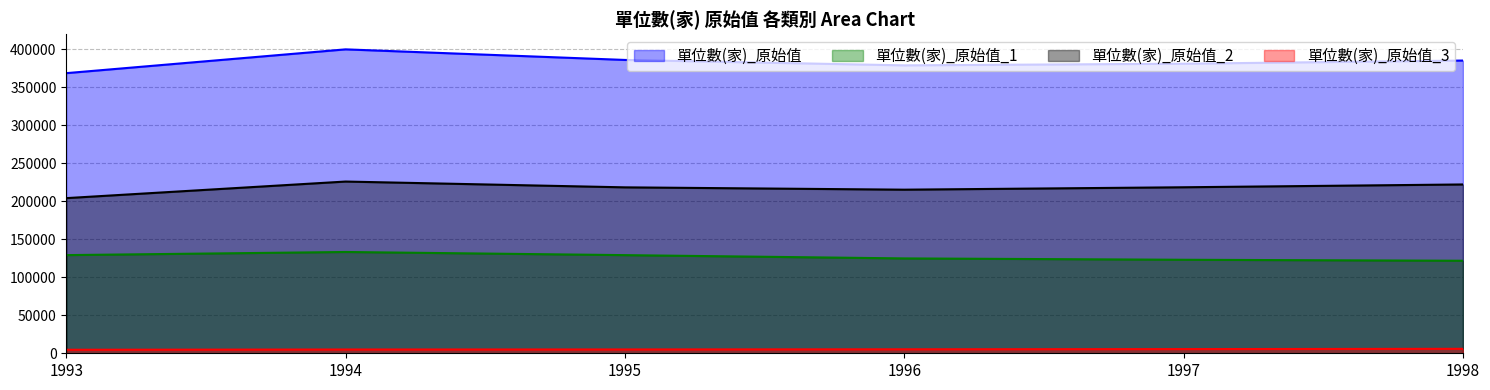

How many lines are shown in the chart?

4